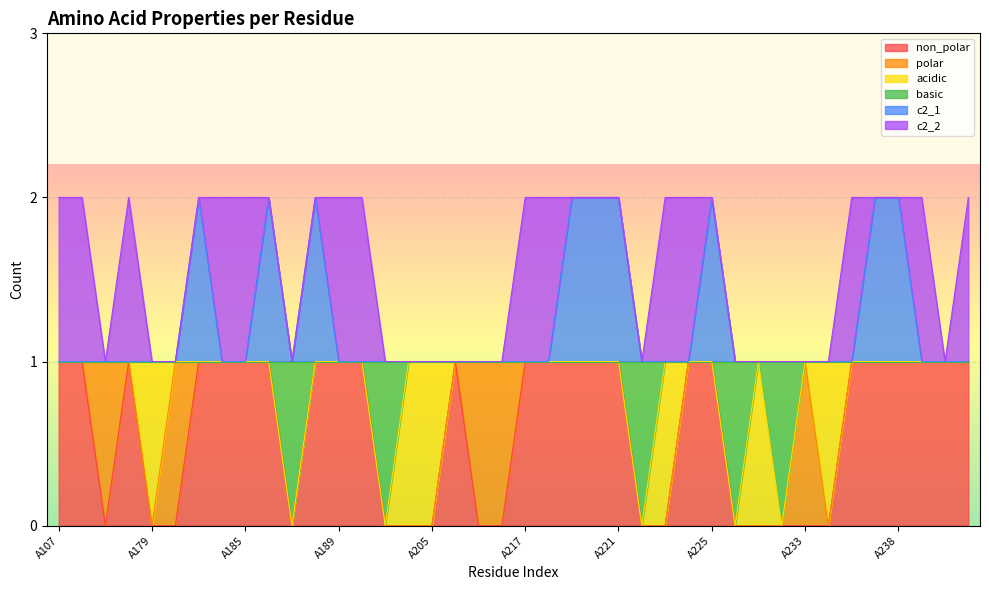

Which series changed the most between A202 and A236?

non_polar